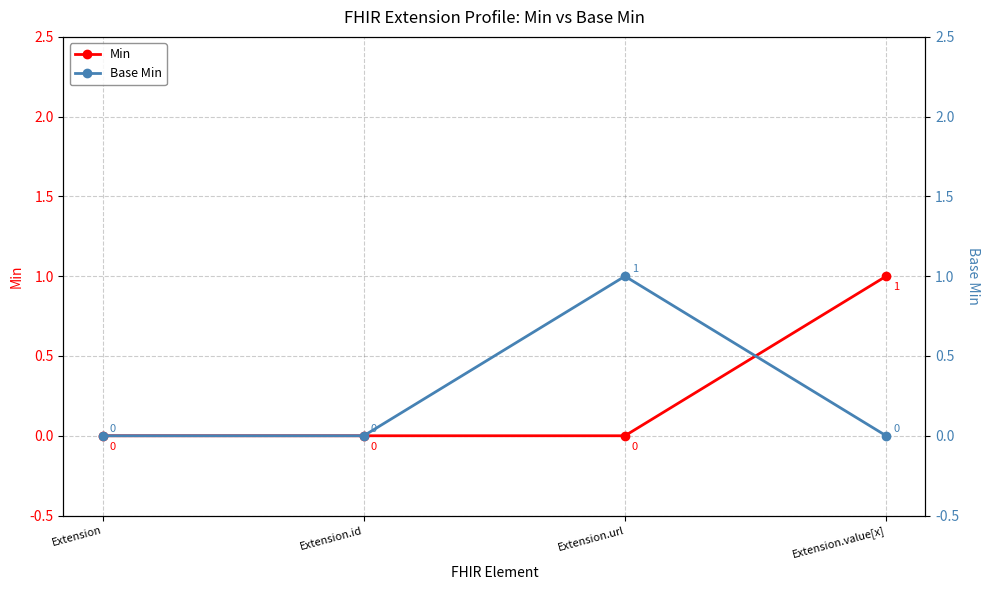

What is the label of the 1st point from the left?

Extension